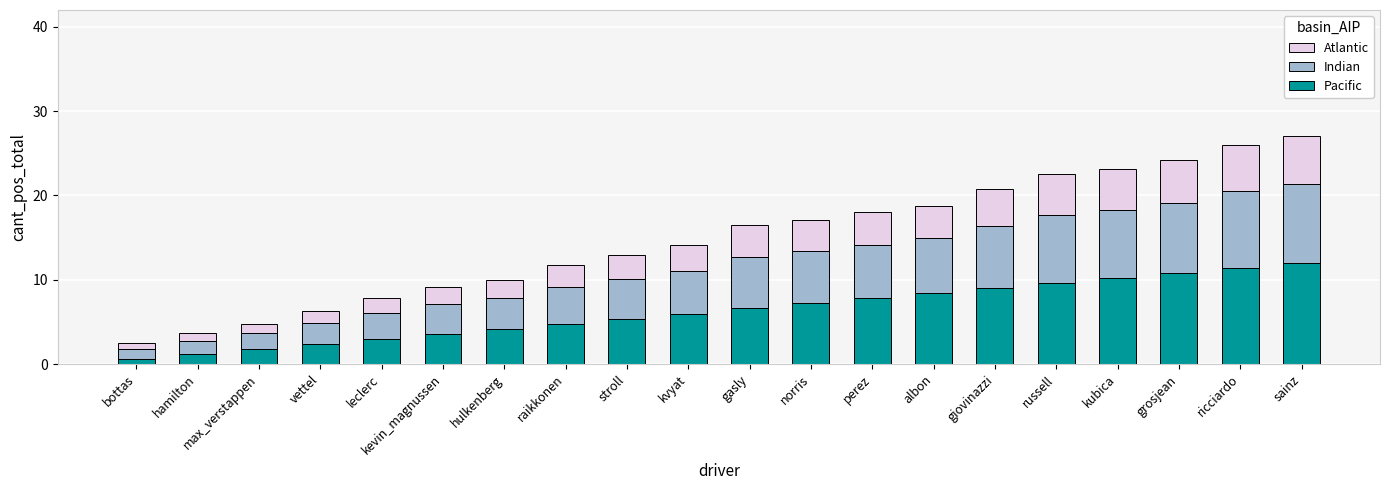

What is the approximate value of Pacific at stroll?

5.4